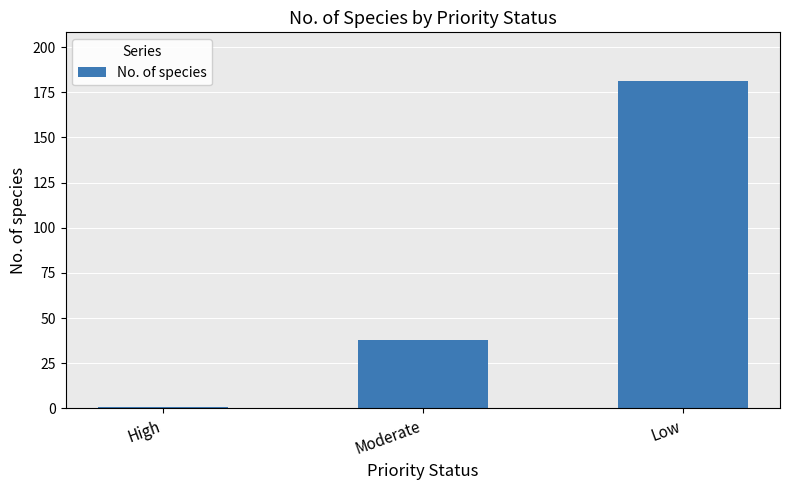

Is it true that the value at Moderate is 14?

False